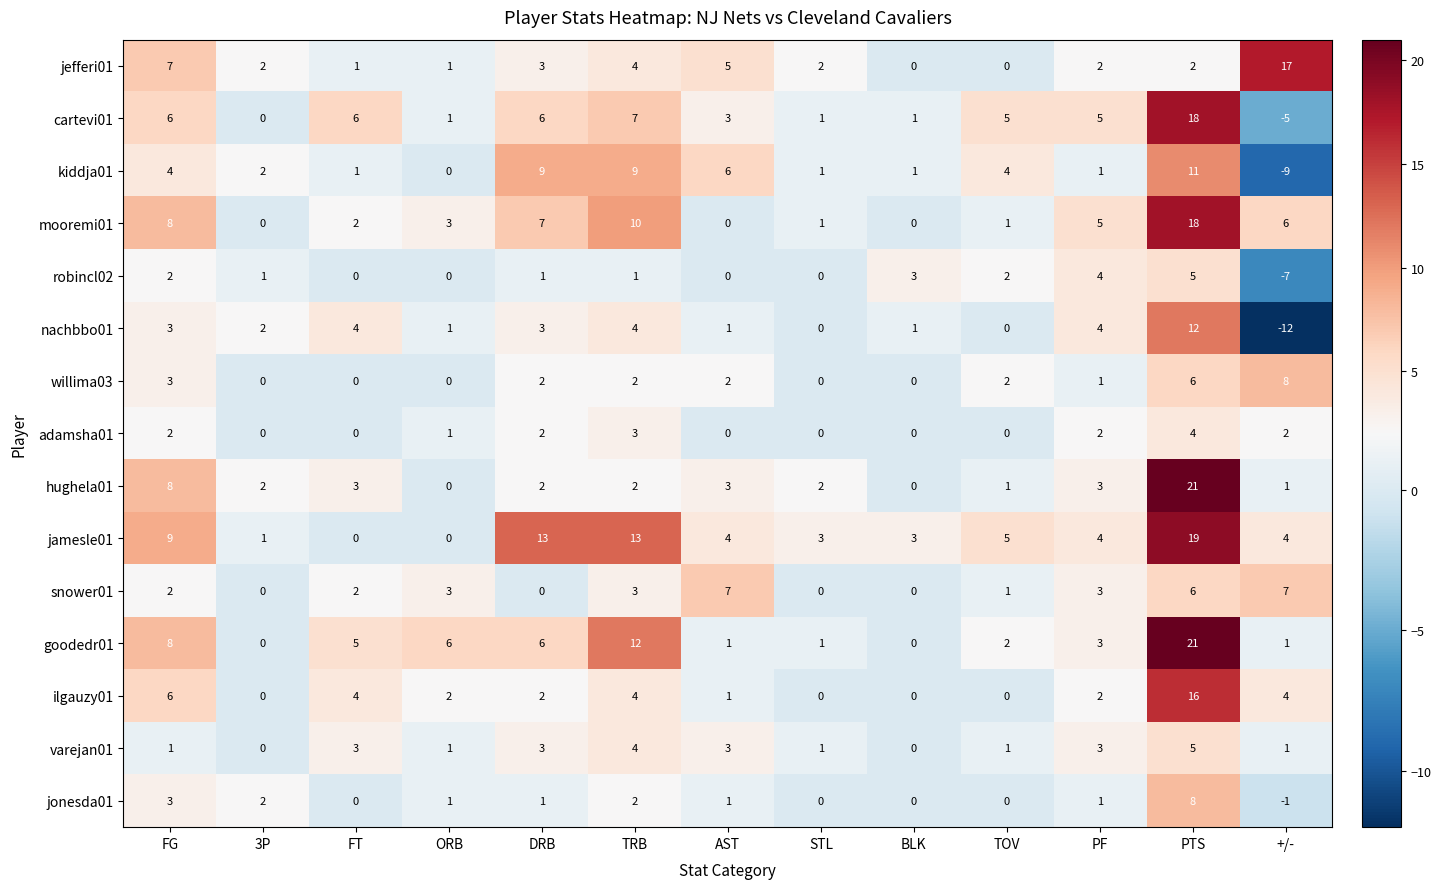

What is the greatest value displayed?

21